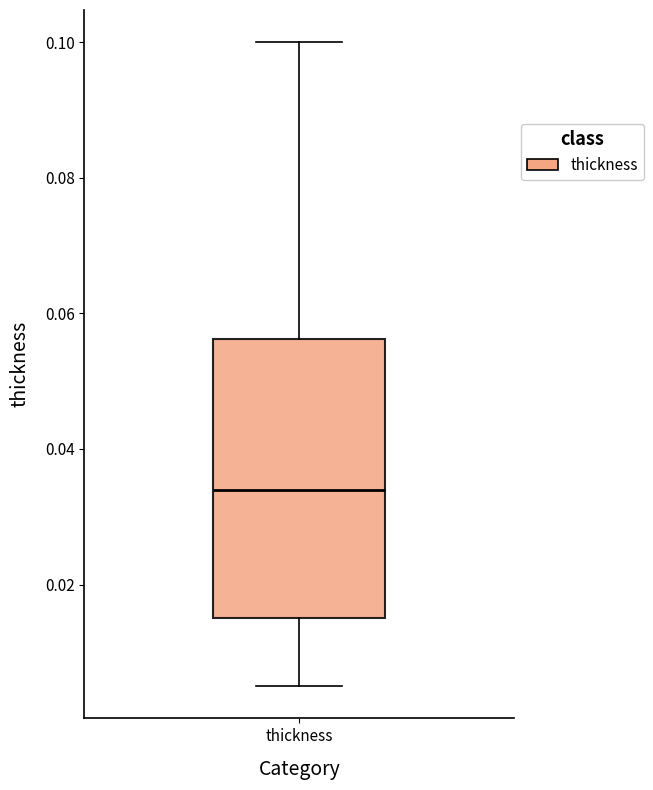

Where is the upper edge of the box for thickness on the y-axis? The values are not printed on the chart, so give them approximately, as read against the axis.

0.056